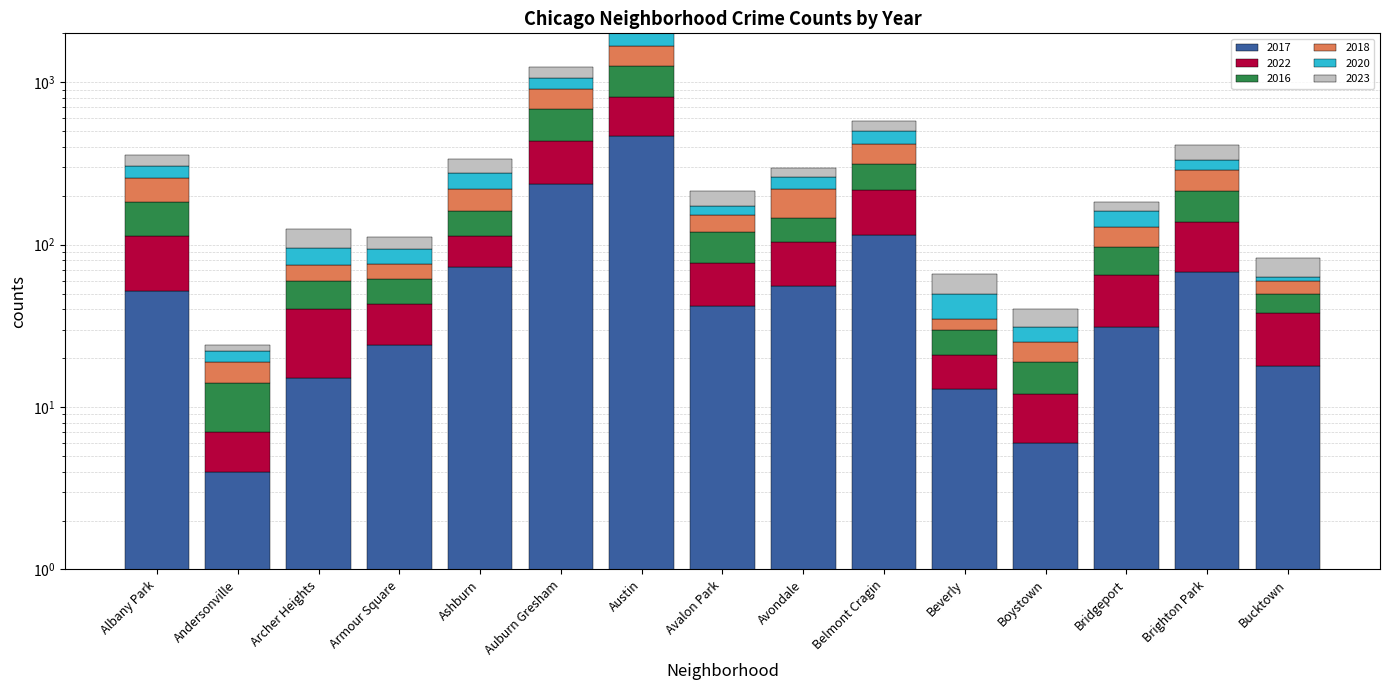

Reading right to left, what are all the values shown in this chart?

2017: 18	68	31	6	13	115	56	42	466	237	73	24	15	4	52
2022: 20	69	34	6	8	103	48	35	345	199	40	19	25	3	61
2016: 12	78	31	7	9	96	42	43	453	252	48	18	20	7	71
2018: 10	73	32	6	5	101	74	32	409	218	59	15	15	5	72
2020: 3	44	32	6	15	86	42	21	451	154	55	18	20	3	51
2023: 20	81	22	9	16	79	36	40	380	175	61	17	29	2	51